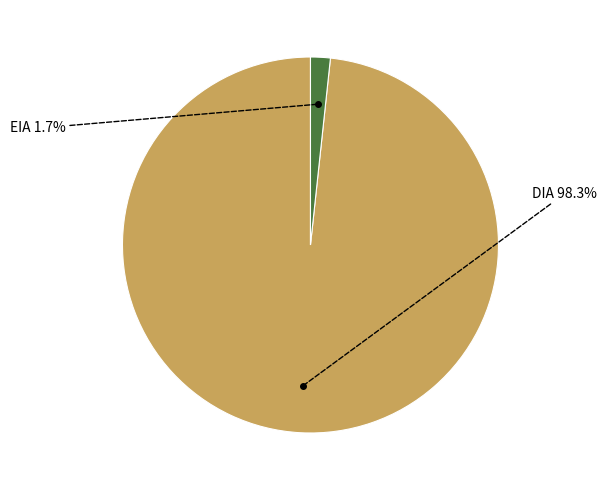

How many segments does this pie chart have?

2